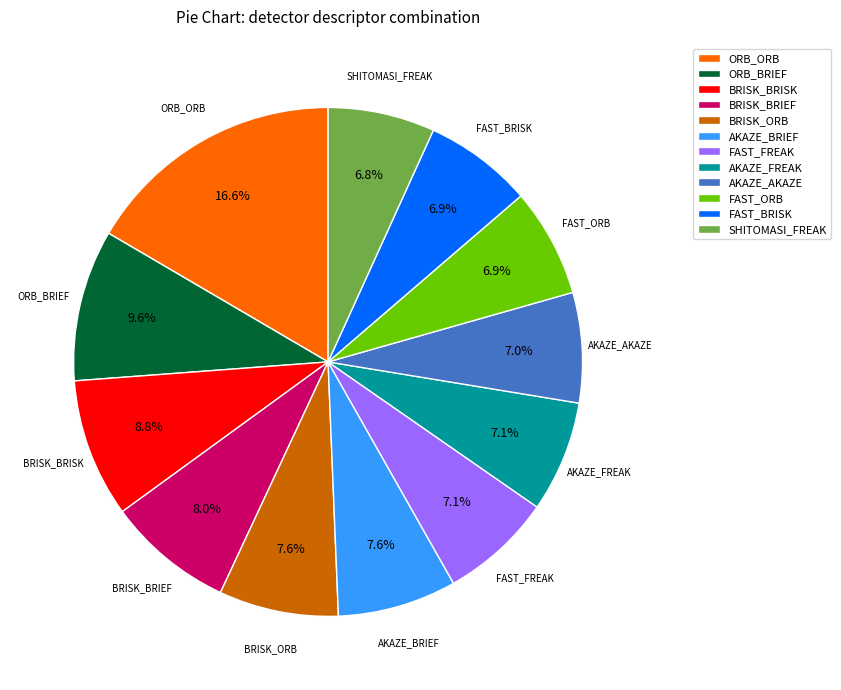

What percentage do BRISK_ORB and FAST_BRISK together represent?

14.5%